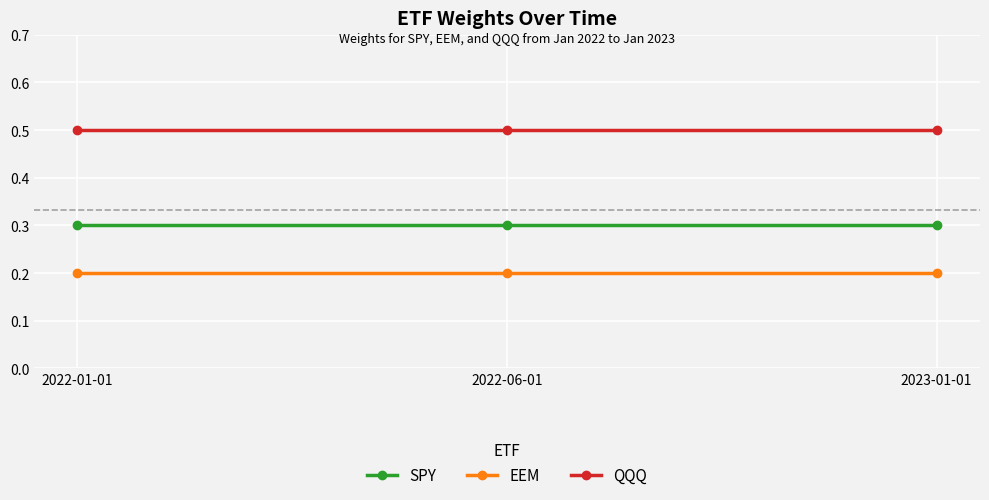

True or false: SPY has a value of 0.3 at 2023-01-01.

True